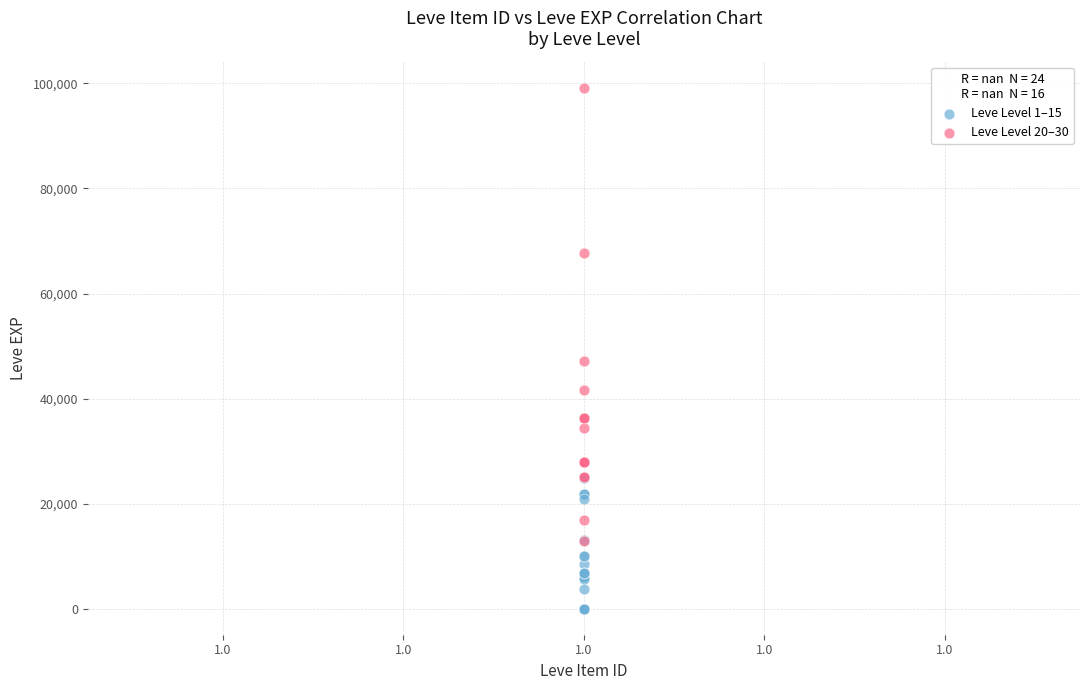

Which series reaches the minimum Y coordinate?

Leve Level 1–15